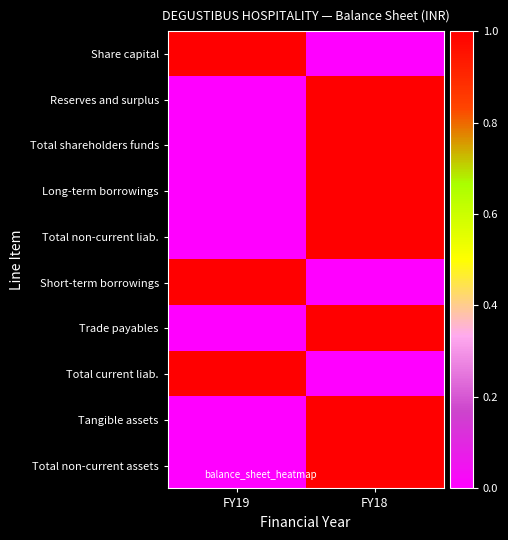

Count the number of categories in the chart.

2